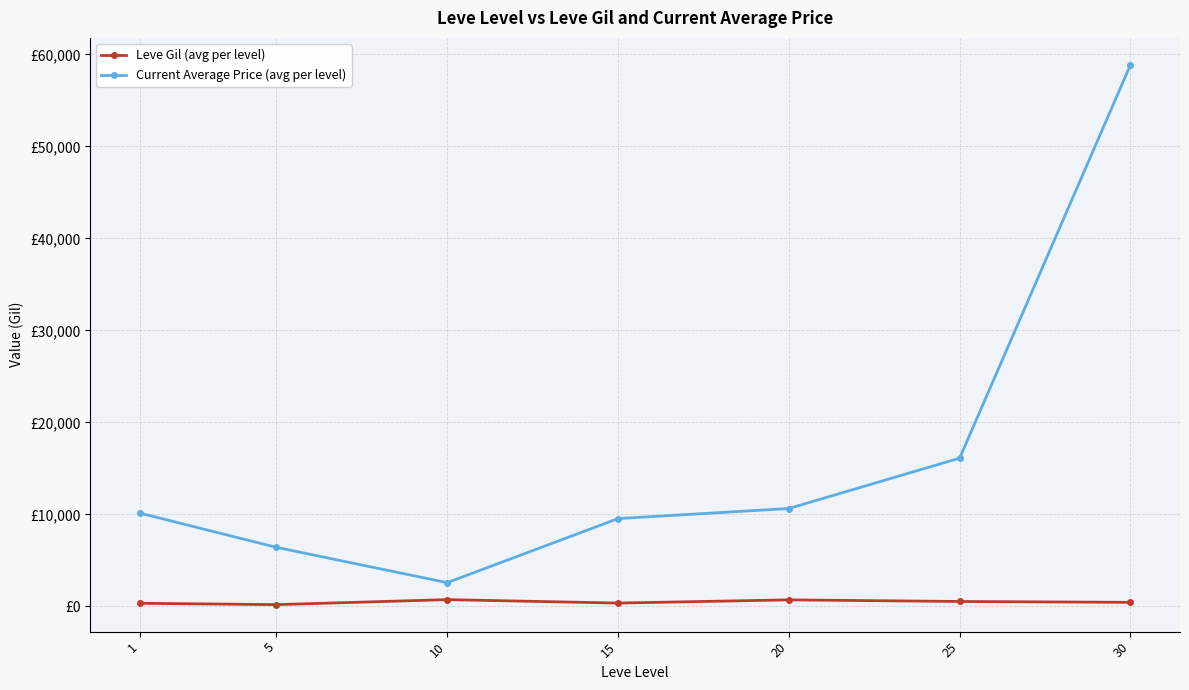

Read the Current Average Price (avg per level) value at 5.

6428.7